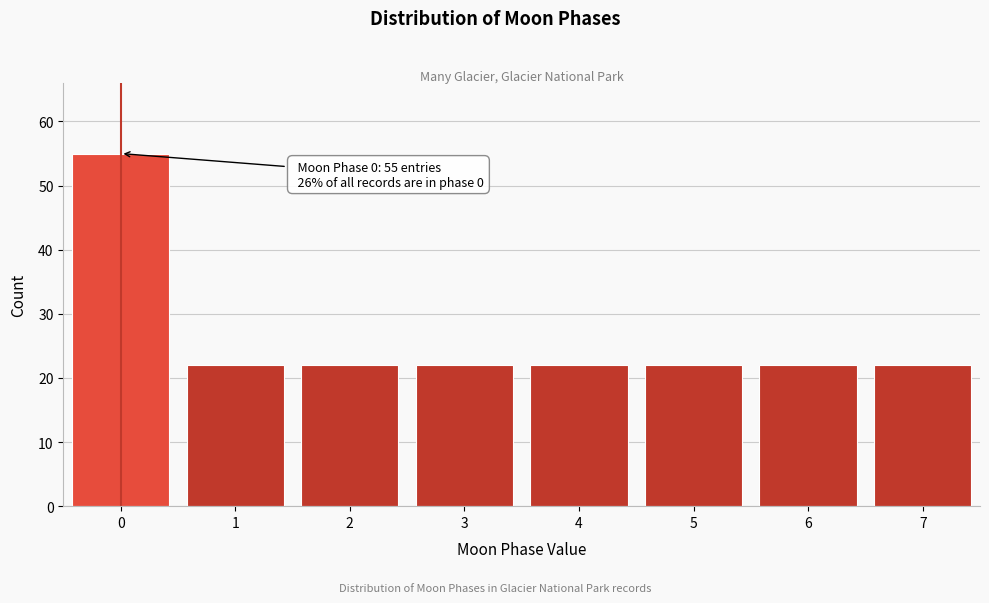

Which range on the x-axis has the tallest bar?

-0.5 to 0.5